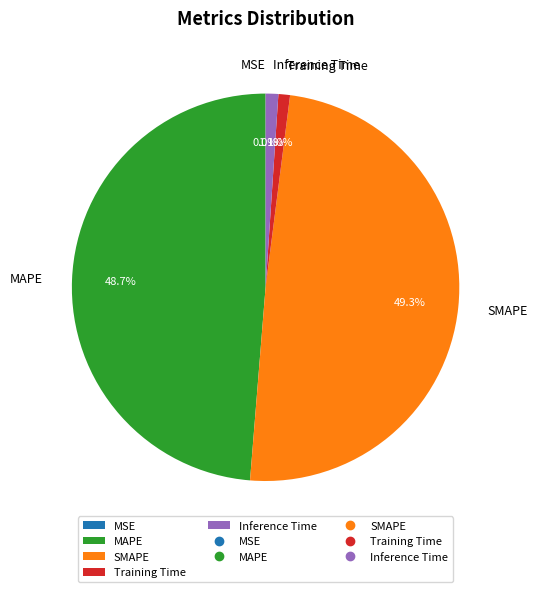

Which slice is the largest?

SMAPE